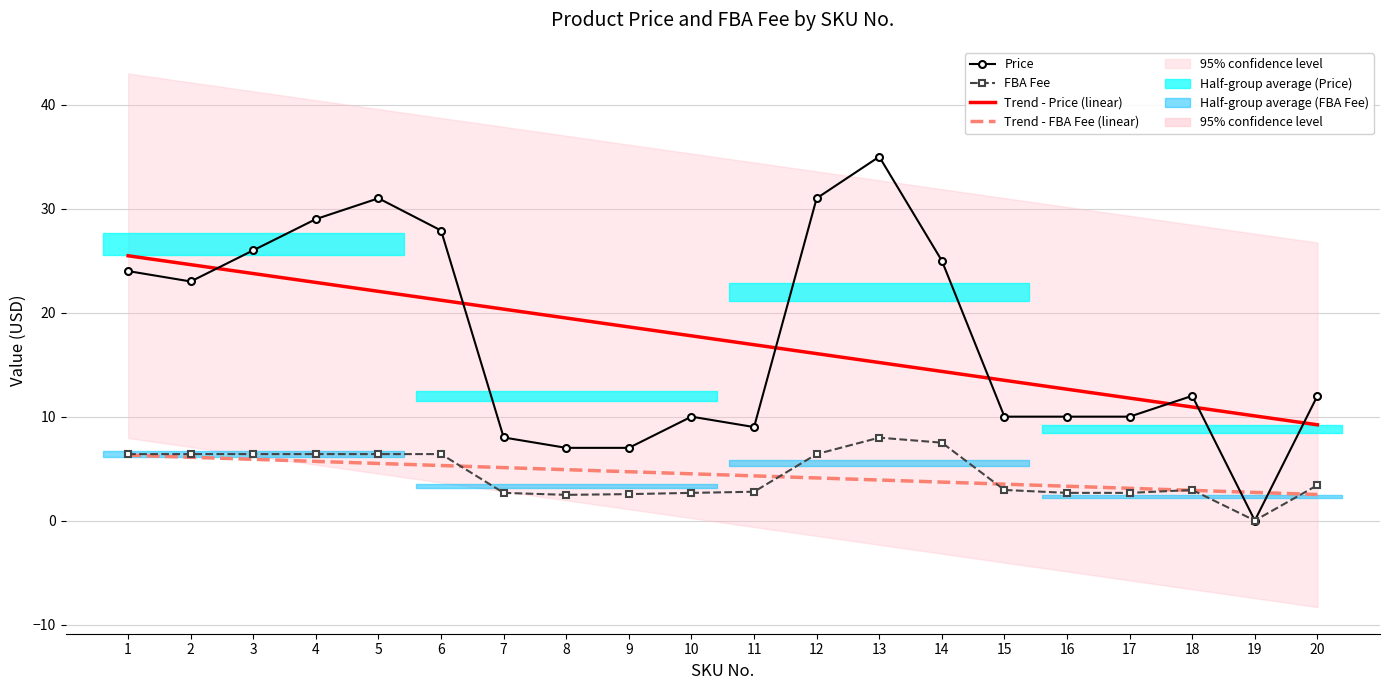

In Price, how many points are higher than both neighbors (excluding endpoints)?

4